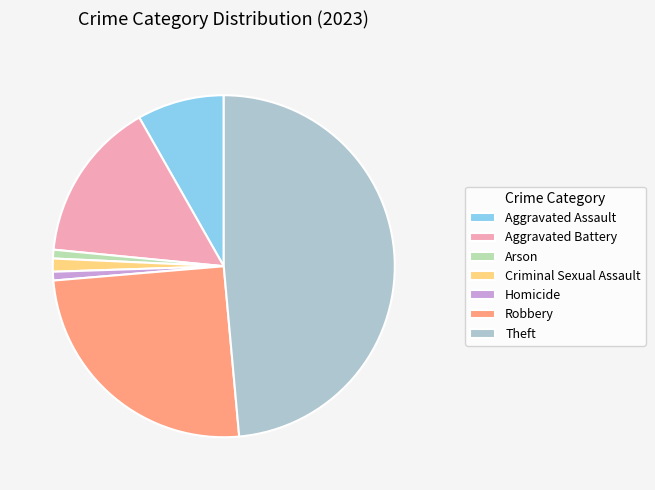

Is there any slice that represents more than half of the pie?

No